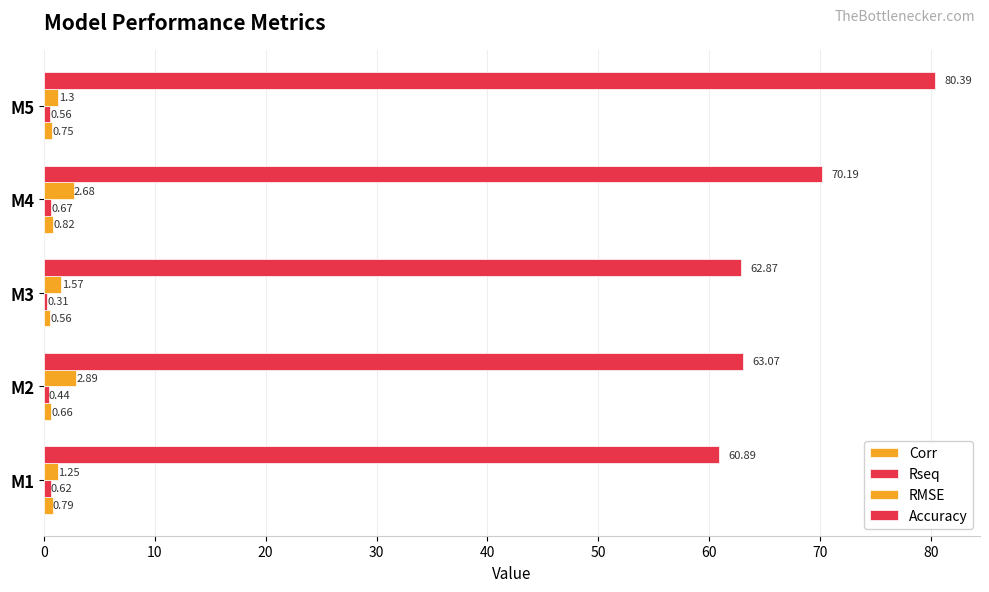

How many distinct data groups are displayed?

4